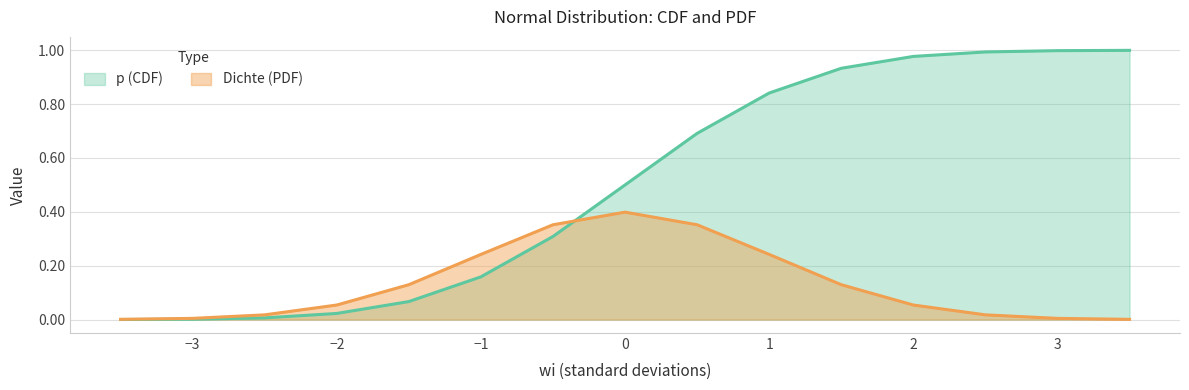

The value of Dichte at 0.0 is 0.6. True or false?

False